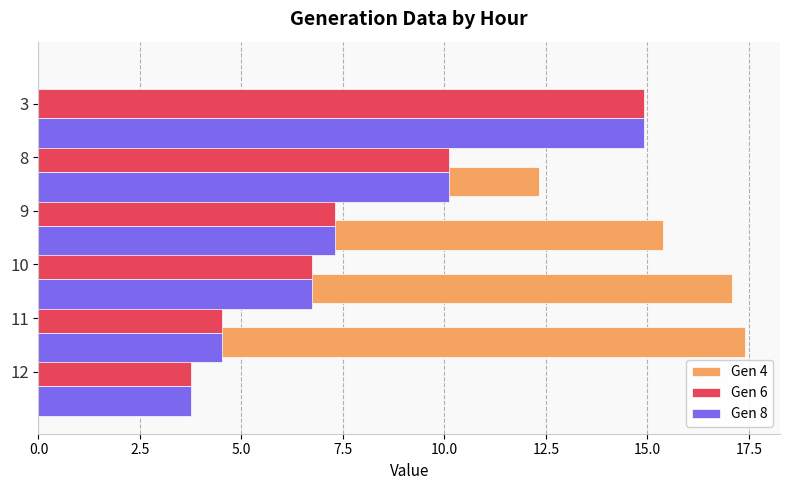

Rank the series by their maximum value, from lowest to highest.

Gen 6, Gen 8, Gen 4